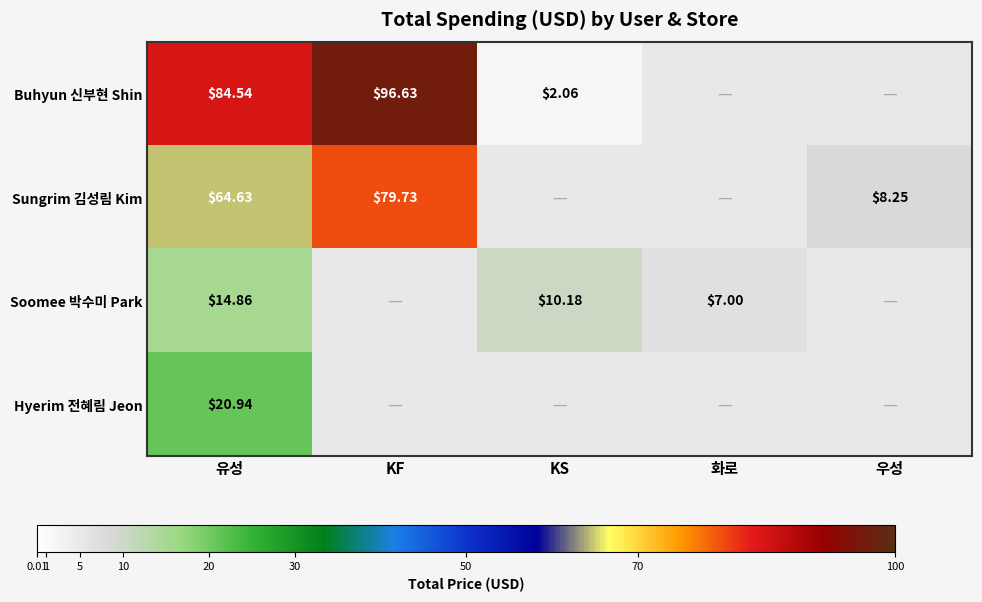

What is the highest value of the Soomee 박수미 Park series?

14.9